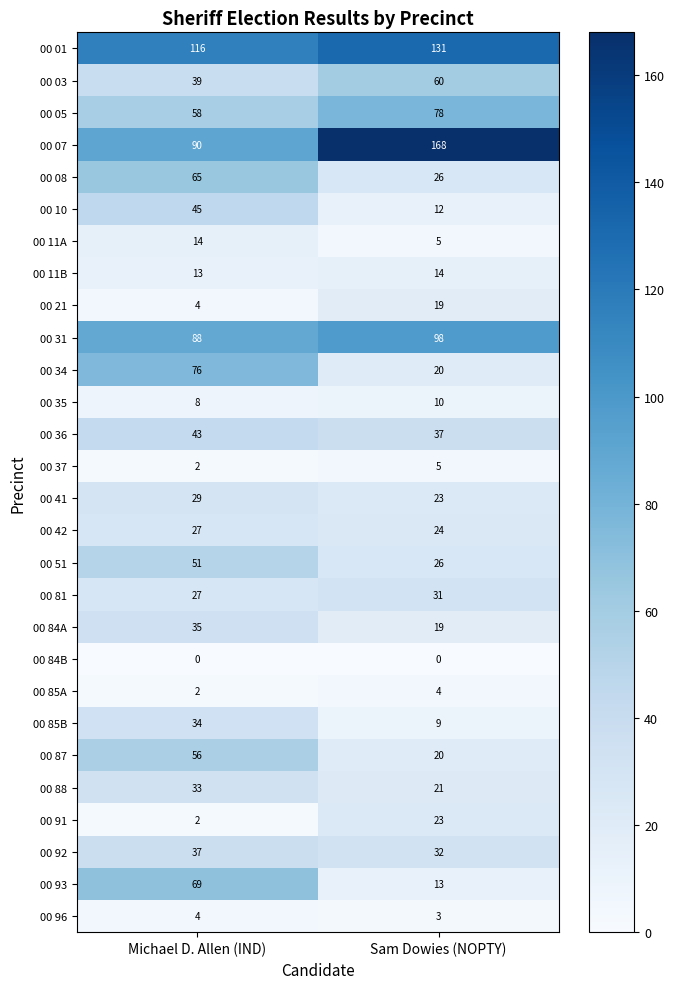

Count the number of data series in this chart.

28